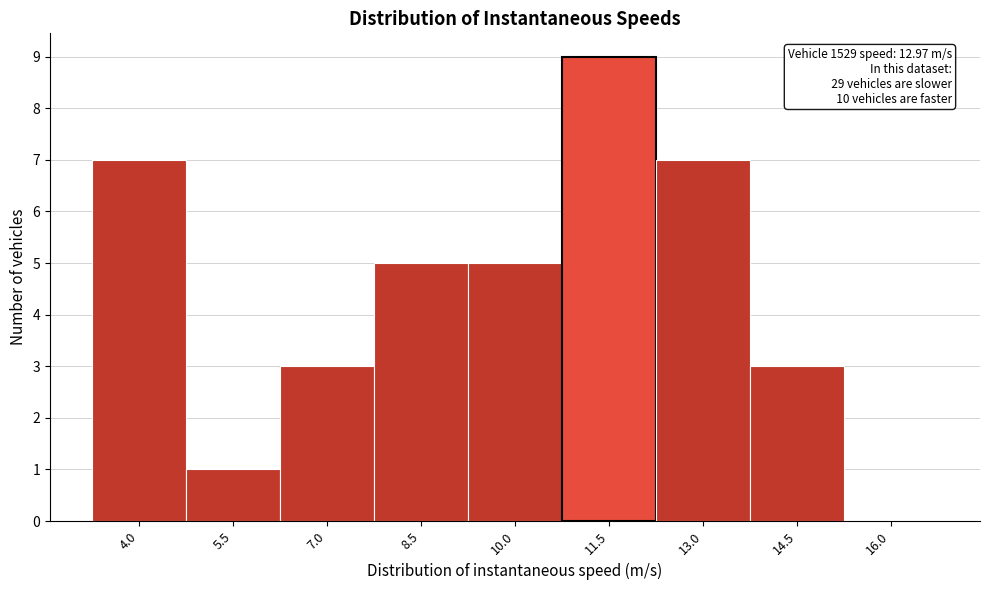

Reading left to right, transcribe all the data shown in this chart.

4.0=7	5.5=1	7.0=3	8.5=5	10.0=5	11.5=9	13.0=7	14.5=3	16.0=0